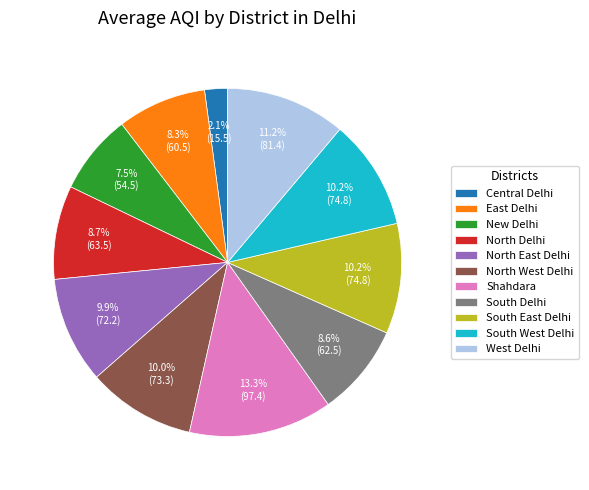

Which has a higher value, North West Delhi or East Delhi?

North West Delhi